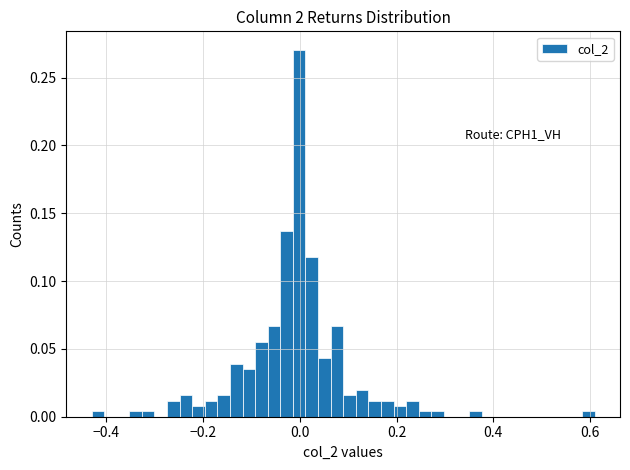

Read against the x-axis, roughly where is the centre of the tallest bar?

0.00